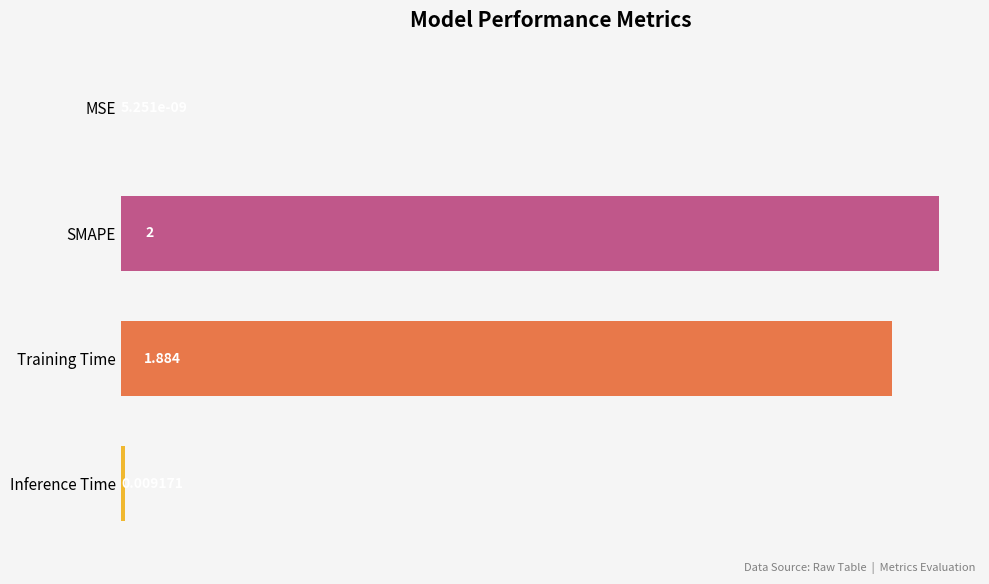

Which has a higher value, MSE or SMAPE?

SMAPE